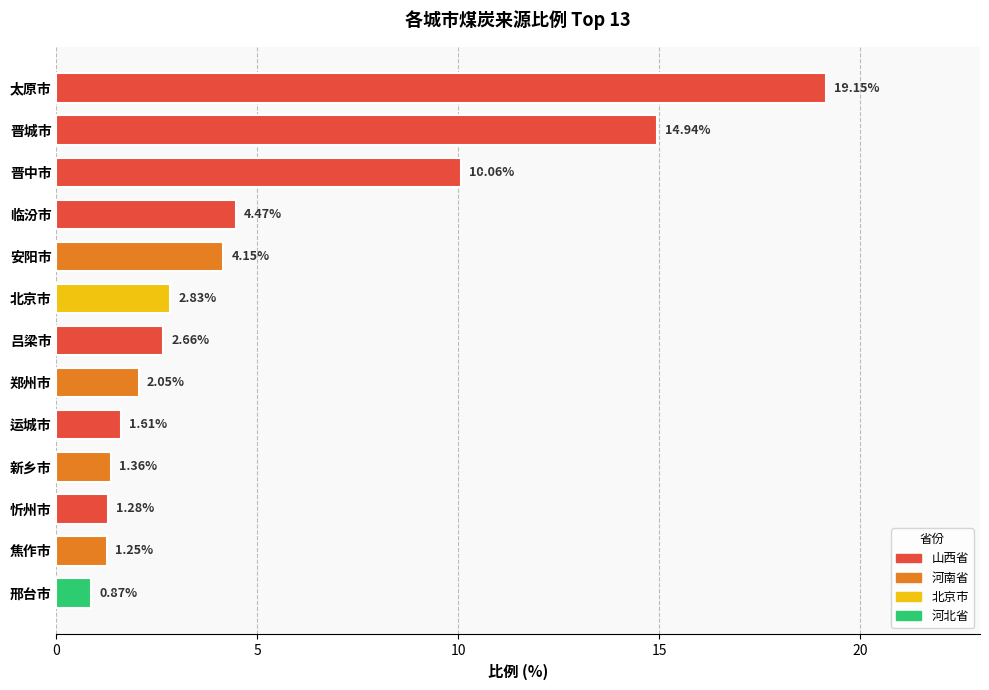

Which category has the lowest value across all series?

邢台市